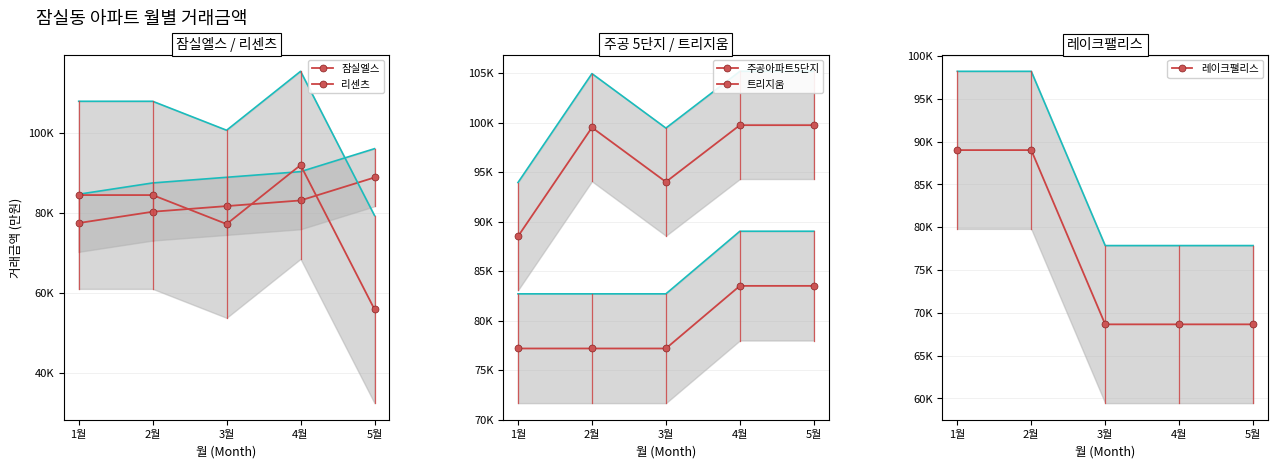

Which category has the lowest value in the 잠실엘스 series?

1월